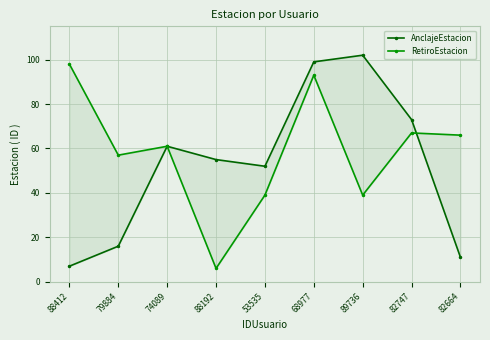

What is the difference between the maximum and second lowest values in the AnclajeEstacion series?

91